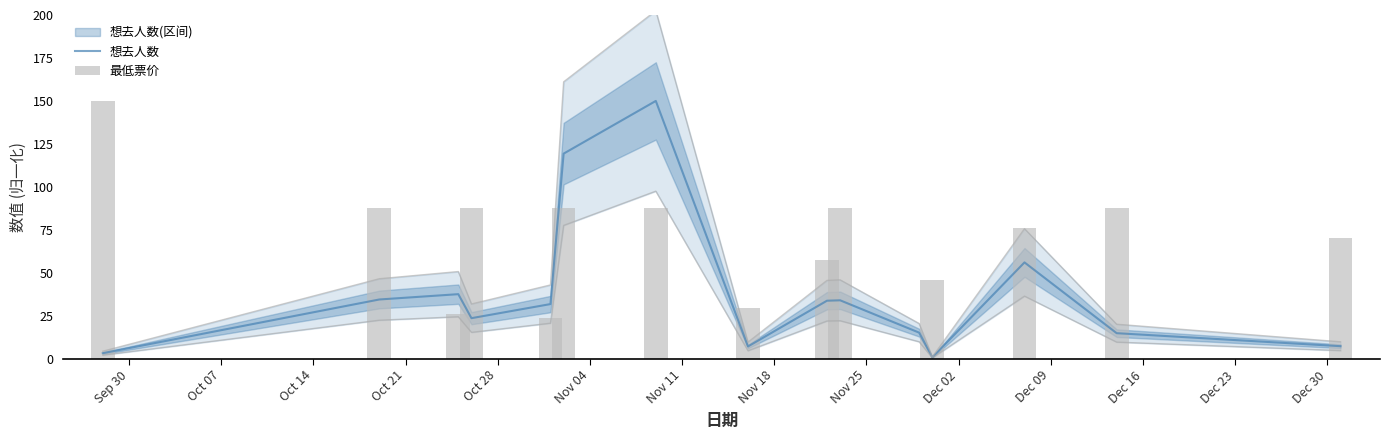

The 想去人数 series shows 93.0 at Dec 23. True or false?

False